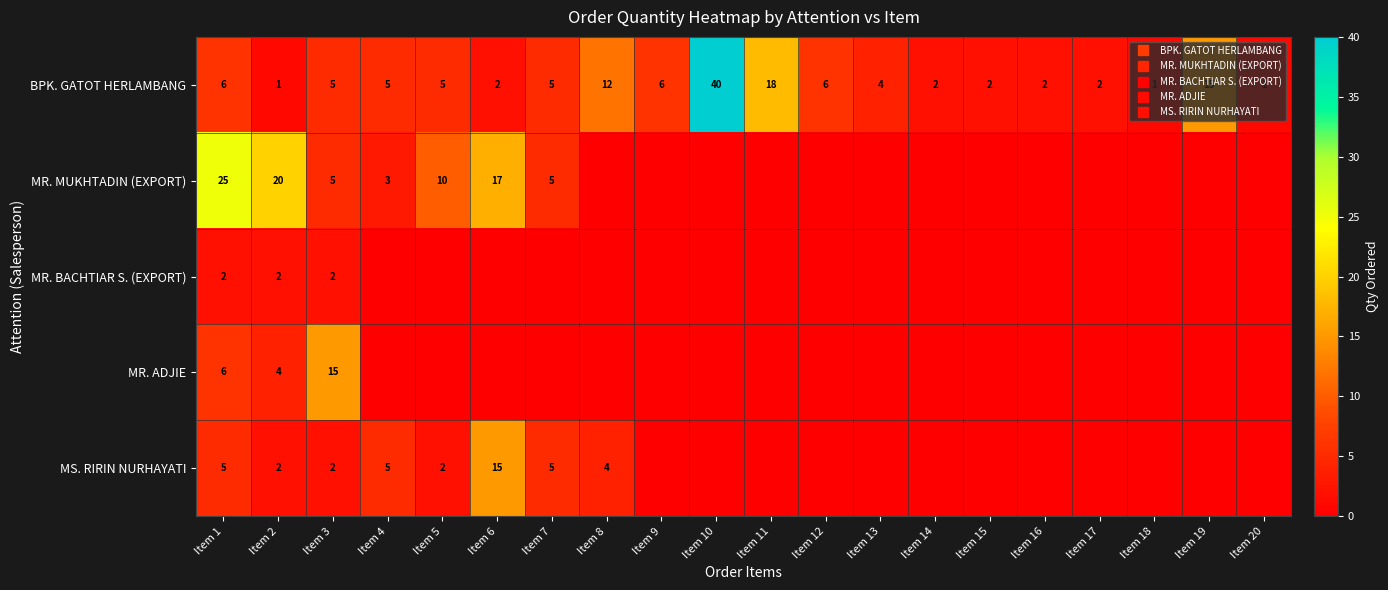

Which series changed the most between Item 11 and Item 13?

BPK. GATOT HERLAMBANG